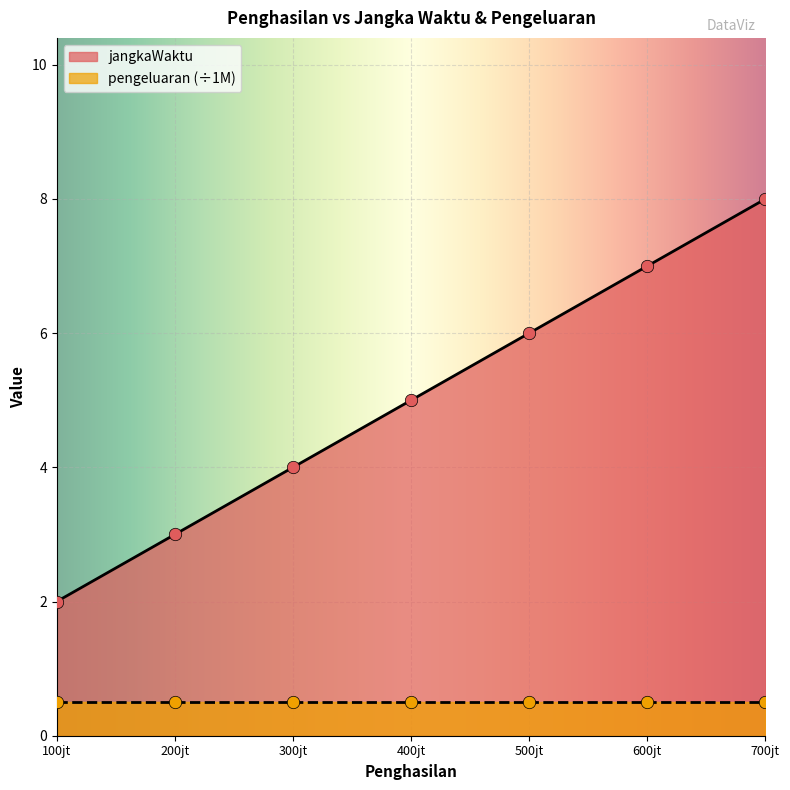

The jangkaWaktu series shows 7 at 600jt. True or false?

True